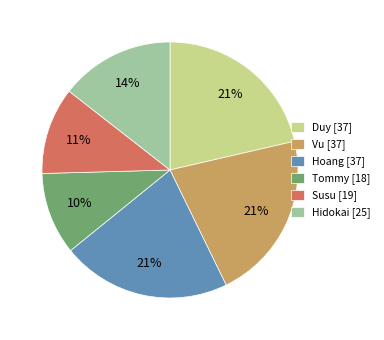

Do Vu and Susu together represent more than half of the pie?

No